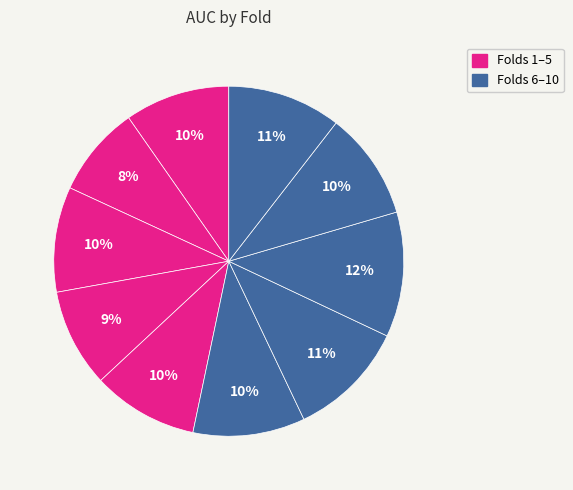

To the nearest percent, what is the average slice percentage?

10%